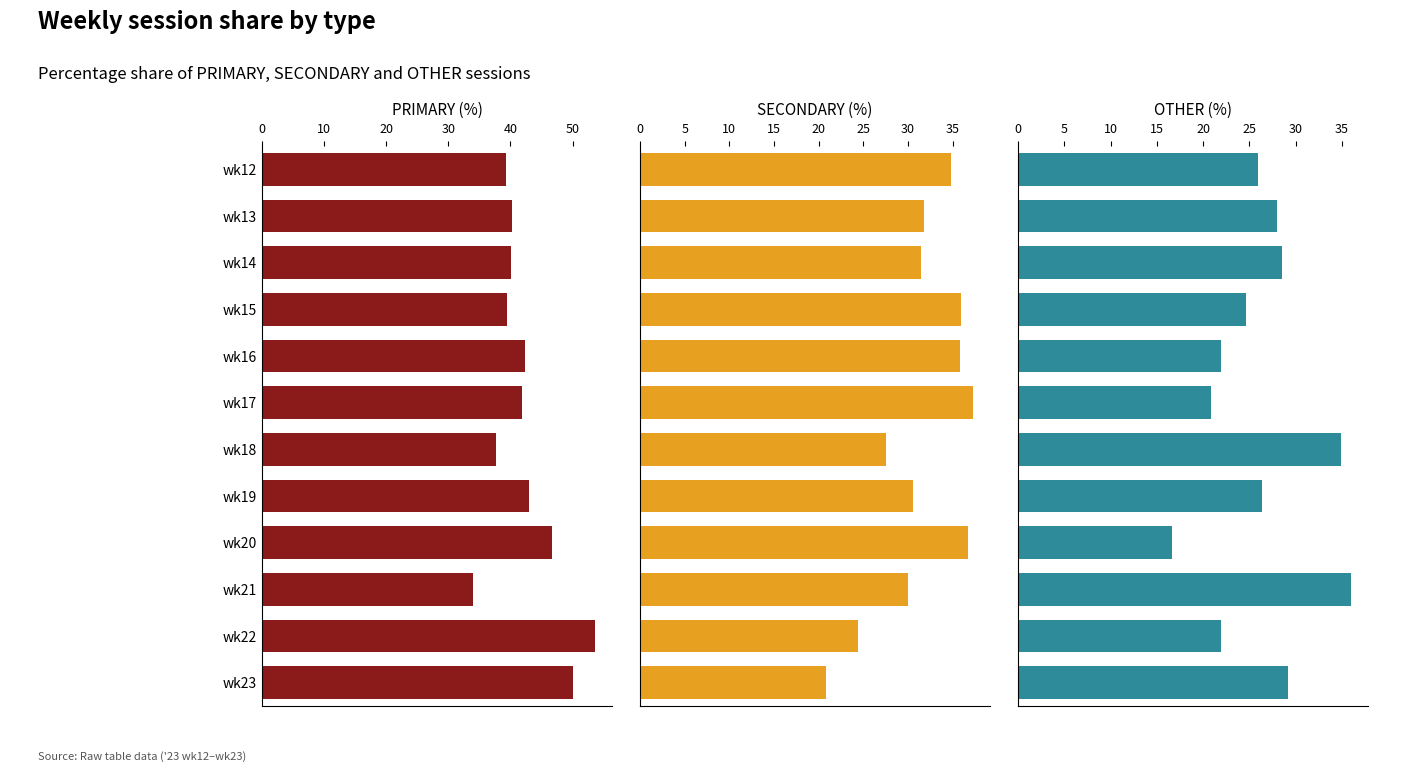

How many series are shown in this chart?

3